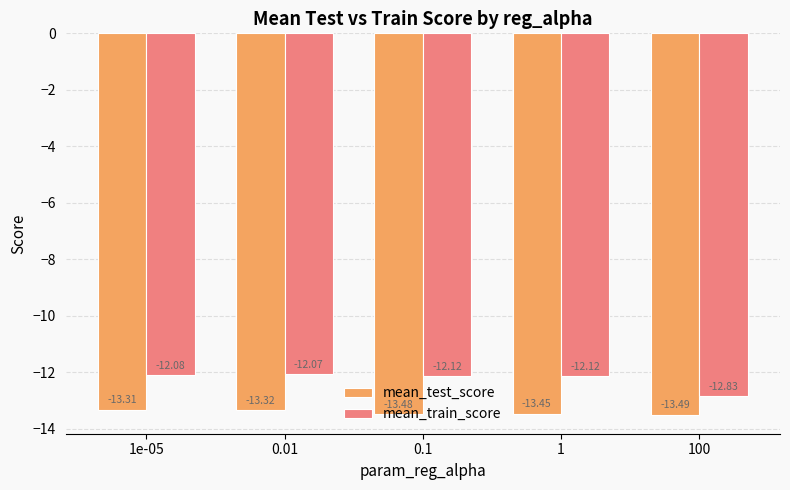

What position from the right is 0.01?

4